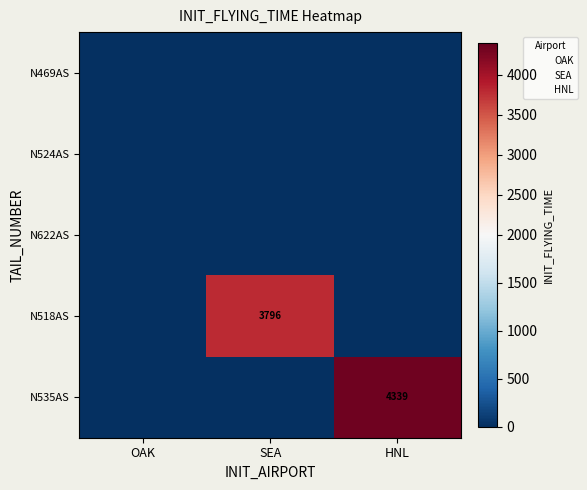

Rank the series at SEA from highest to lowest value.

N518AS, N469AS, N524AS, N622AS, N535AS